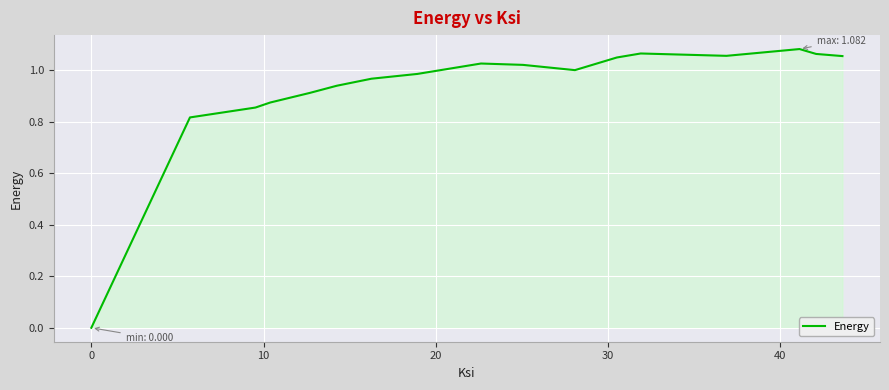

How many lines are shown in the chart?

1